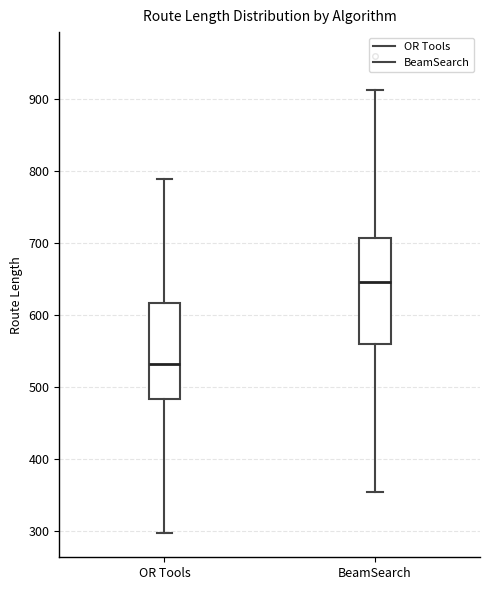

Which box is the tallest, from its lower edge to its upper edge?

BeamSearch